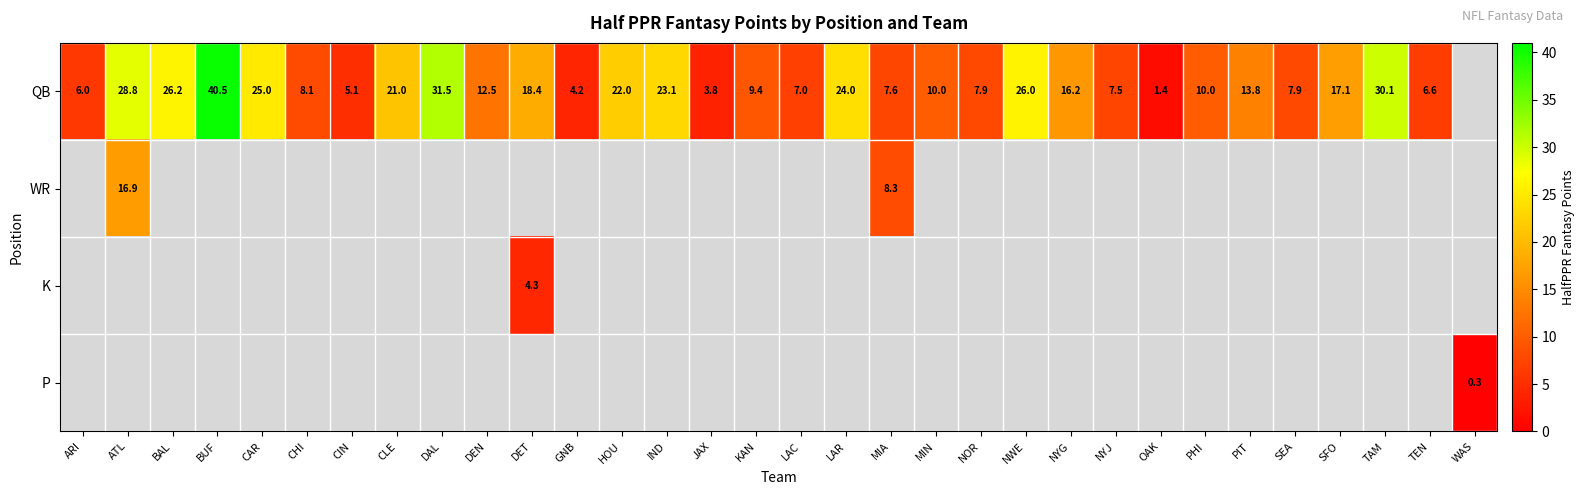

Rank the categories by QB value from lowest to highest.

OAK, JAX, GNB, CIN, ARI, TEN, LAC, NYJ, MIA, SEA, NOR, CHI, KAN, PHI, MIN, DEN, PIT, NYG, SFO, DET, CLE, HOU, IND, LAR, CAR, NWE, BAL, ATL, TAM, DAL, BUF, WAS